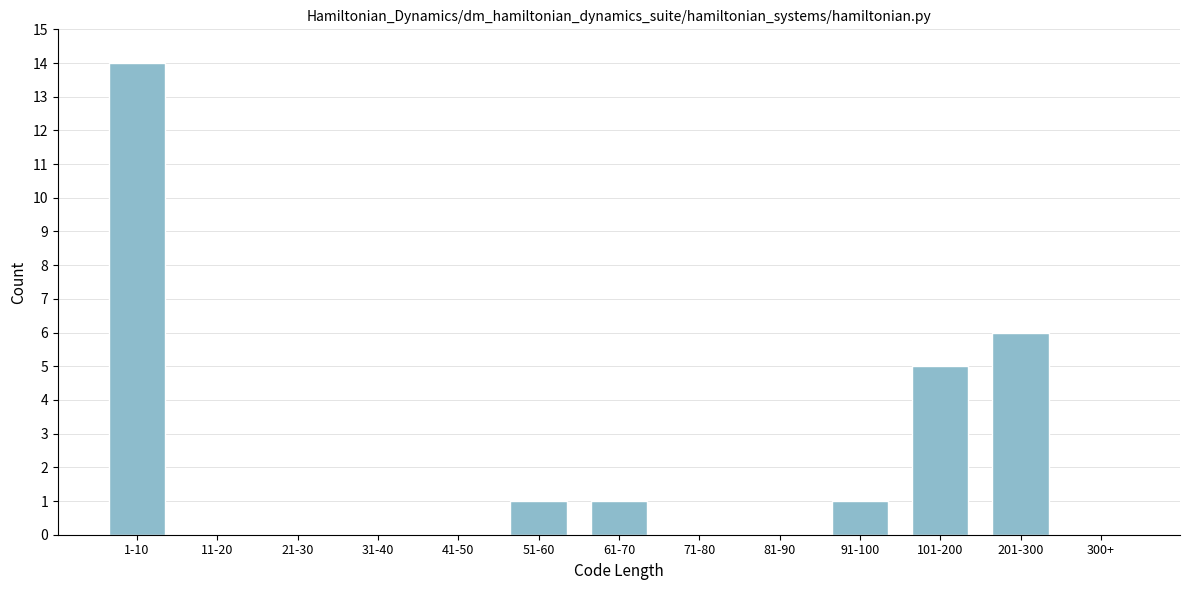

Reading left to right, what are all the values shown in this chart?

1-10=14	11-20=0	21-30=0	31-40=0	41-50=0	51-60=1	61-70=1	71-80=0	81-90=0	91-100=1	101-200=5	201-300=6	300+=0